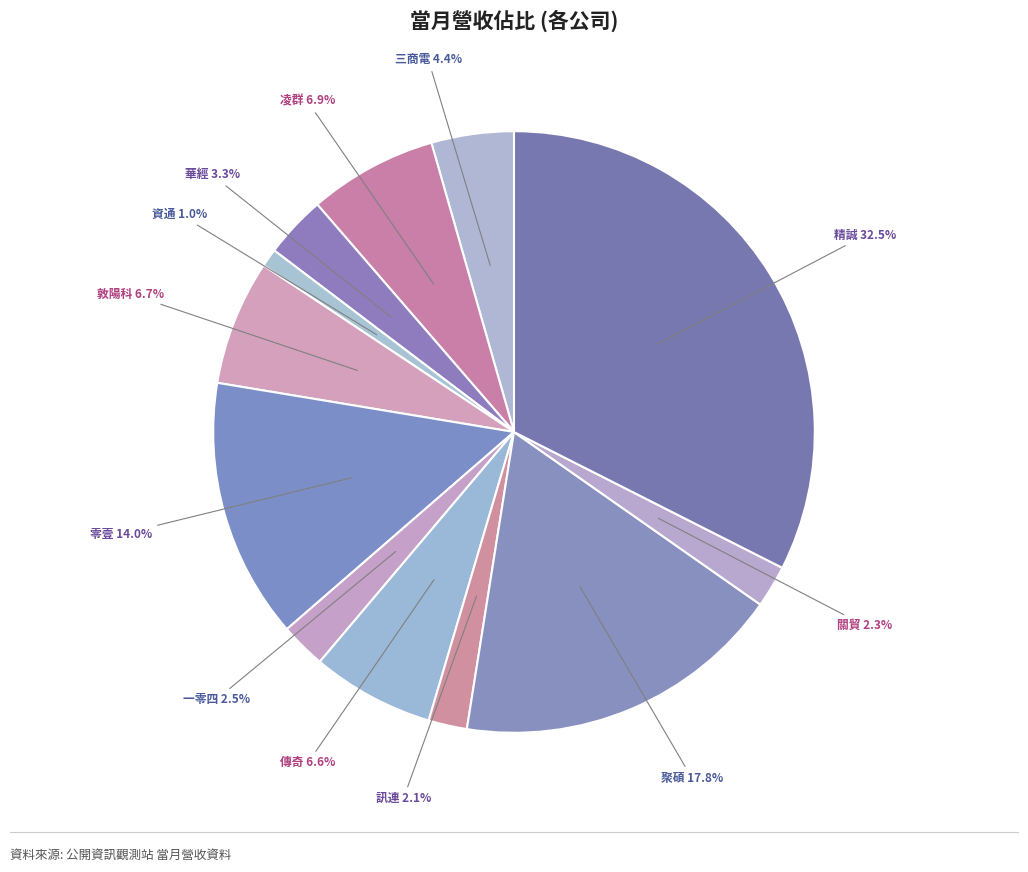

Rank the categories by value from lowest to highest.

資通, 訊連, 關貿, 一零四, 華經, 三商電, 傳奇, 敦陽科, 凌群, 零壹, 聚碩, 精誠